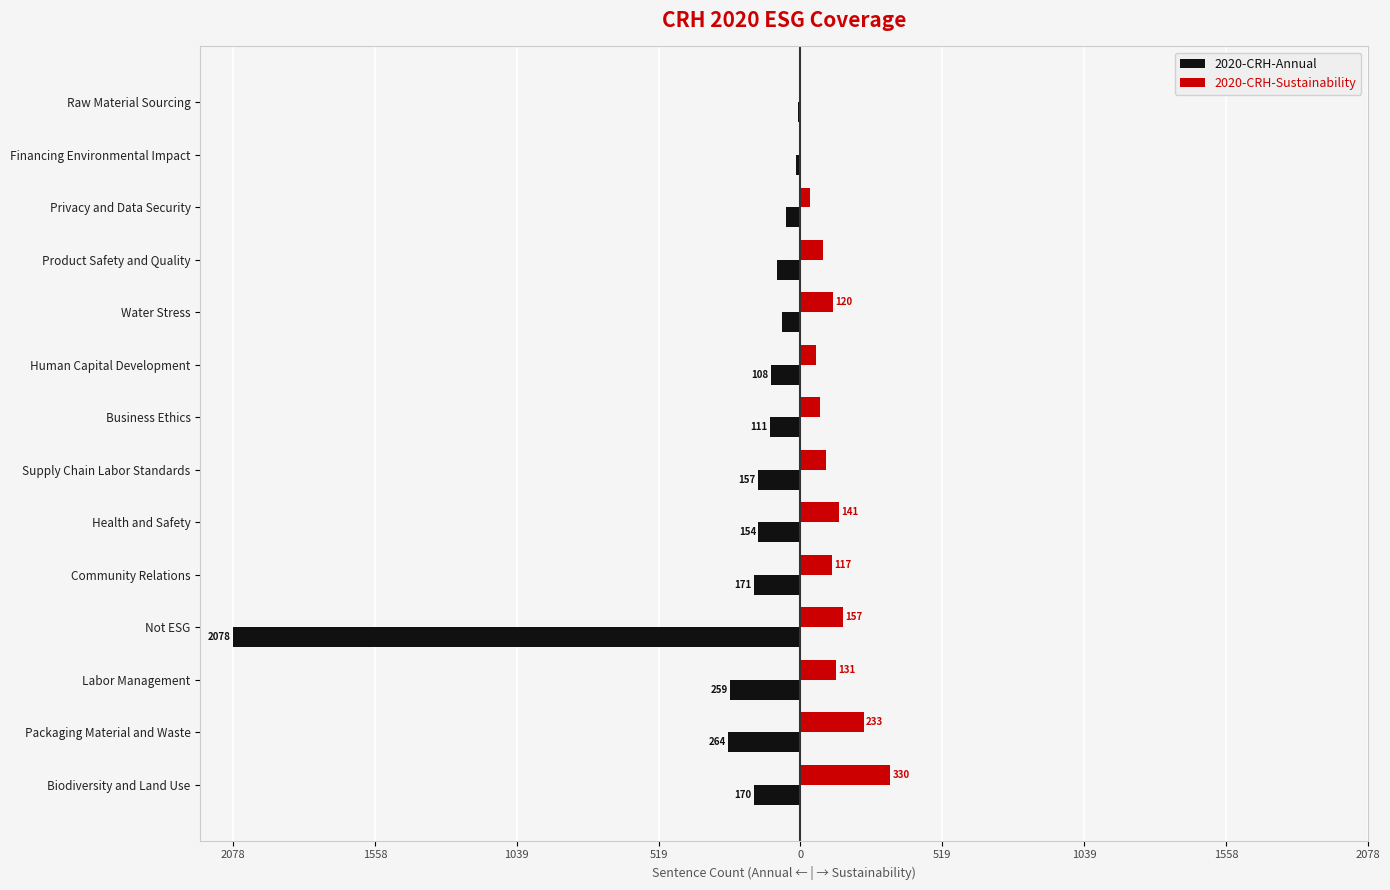

List the series in order of their peak value, lowest first.

2020-CRH-Annual, 2020-CRH-Sustainability